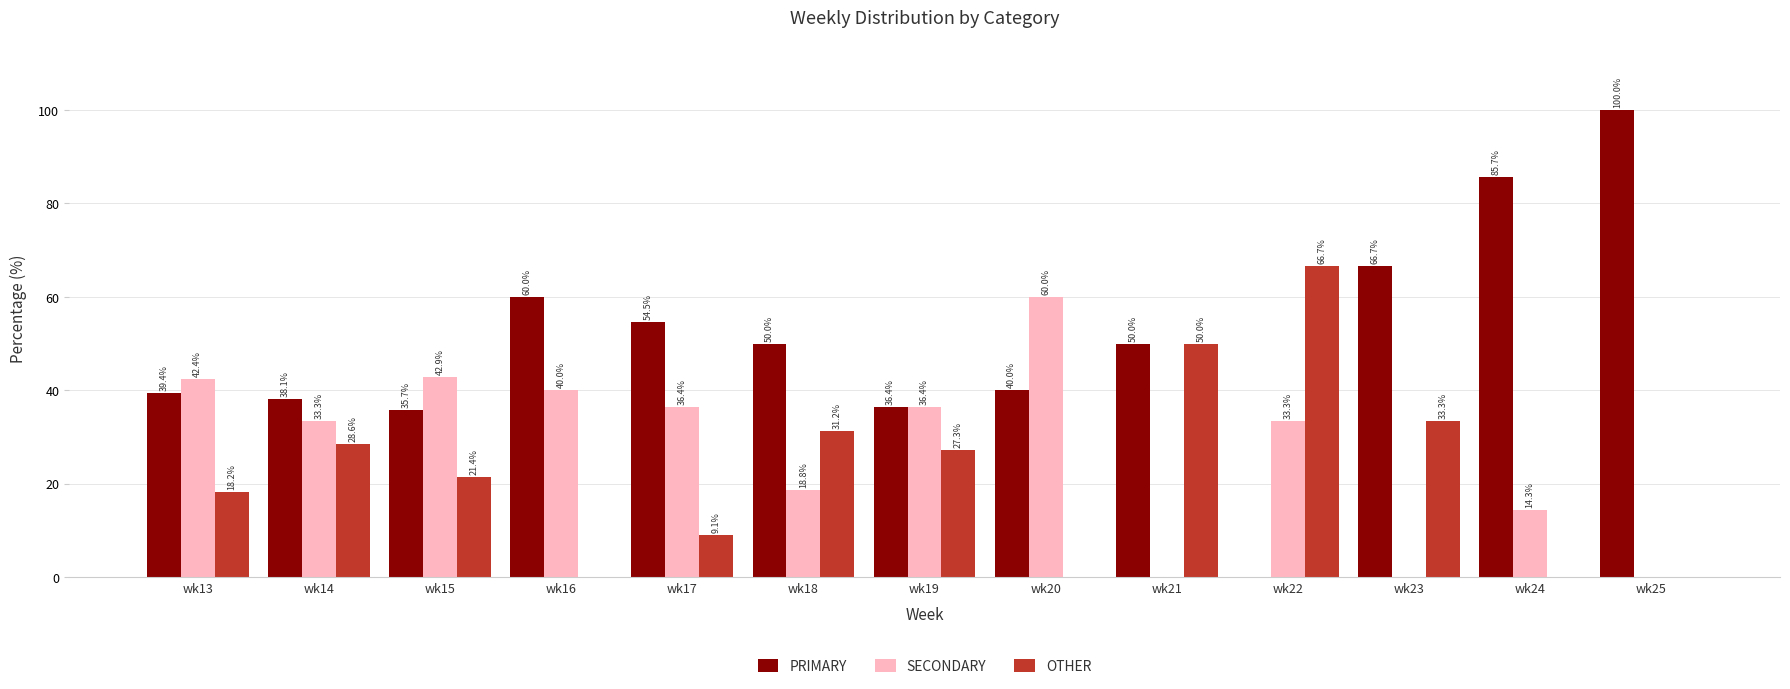

True or false: PRIMARY has a value of 50.0 at wk18.

True